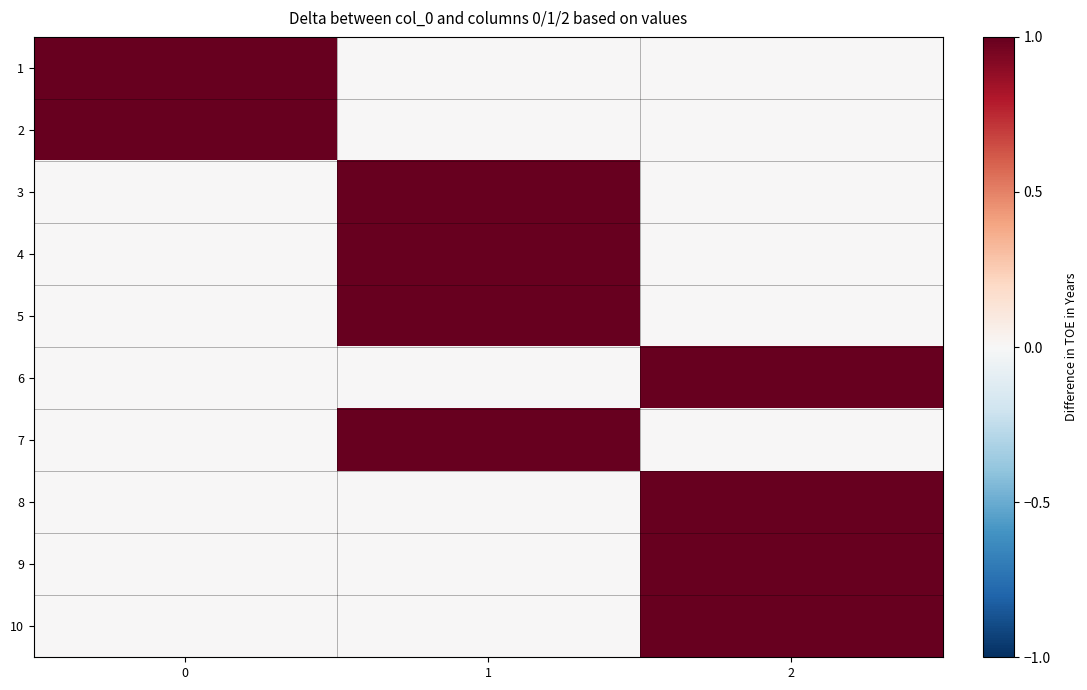

Reading left to right, what are all the values shown in this chart?

1: 0=1	1=0	2=0
2: 0=1	1=0	2=0
3: 0=0	1=1	2=0
4: 0=0	1=1	2=0
5: 0=0	1=1	2=0
6: 0=0	1=0	2=1
7: 0=0	1=1	2=0
8: 0=0	1=0	2=1
9: 0=0	1=0	2=1
10: 0=0	1=0	2=1